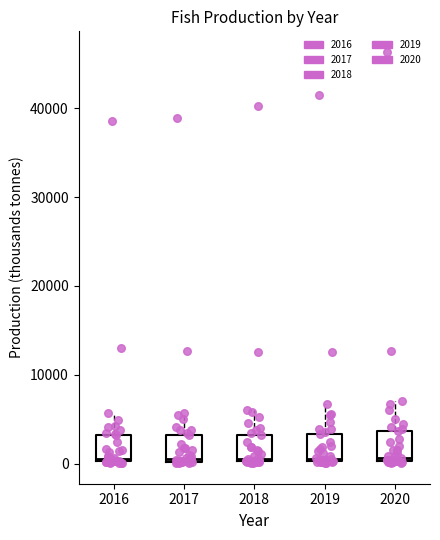

Reading left to right, read every box against the y-axis: the position of its median line, the range the box covers, and the ends of its whiskers. The values are not printed on the chart, so give them approximately, as read against the axis.

2016: median 1000, box 0 to 3000, whiskers 0 to 6000
2017: median 1000, box 0 to 3000, whiskers 0 to 6000
2018: median 1000, box 0 to 3000, whiskers 0 to 6000
2019: median 1000, box 0 to 3000, whiskers 0 to 7000
2020: median 1000, box 0 to 4000, whiskers 0 to 7000